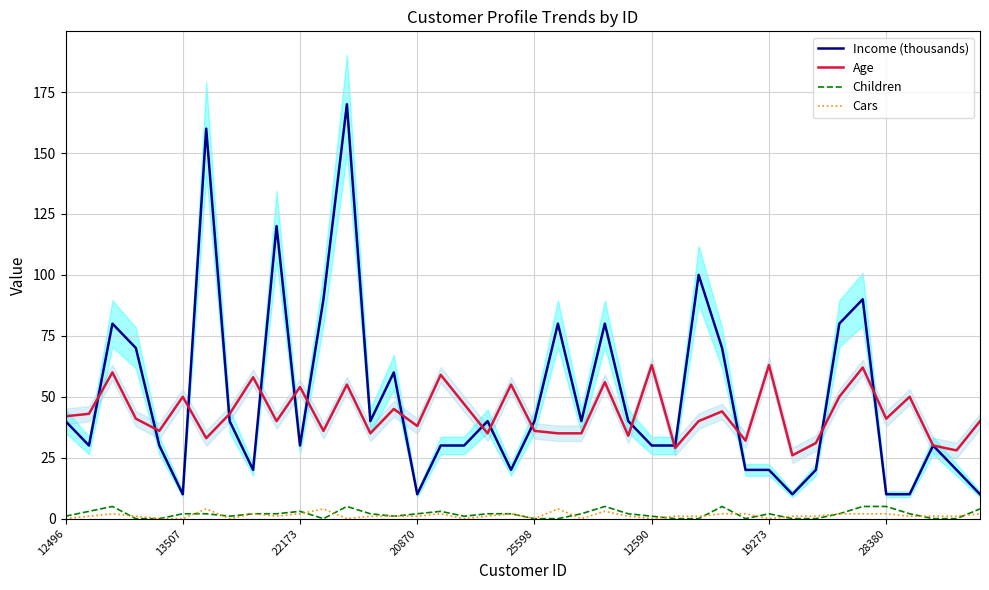

Is it true that Children equals 2 at 22?

True